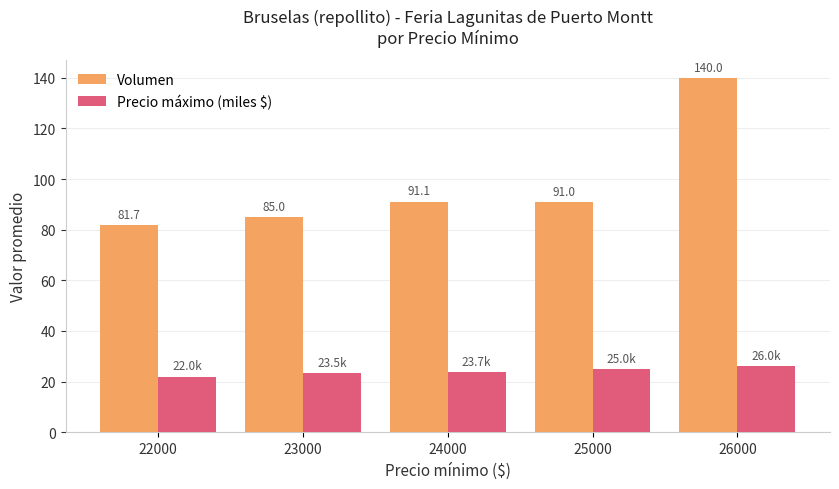

Count the number of data series in this chart.

2